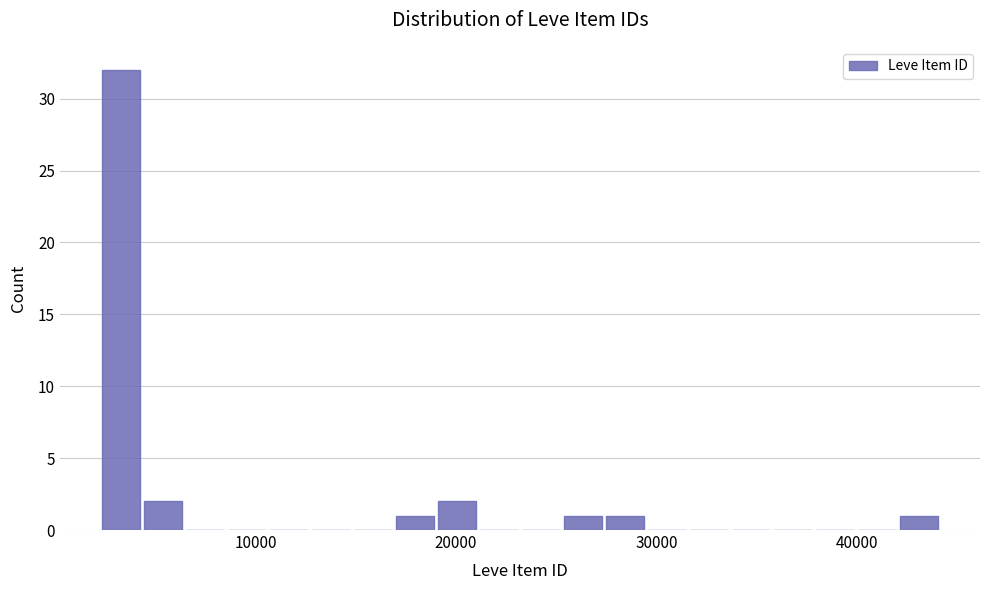

Around what value on the x-axis is the tallest bar? Give the approximate position of its centre, as read against the axis.

3000